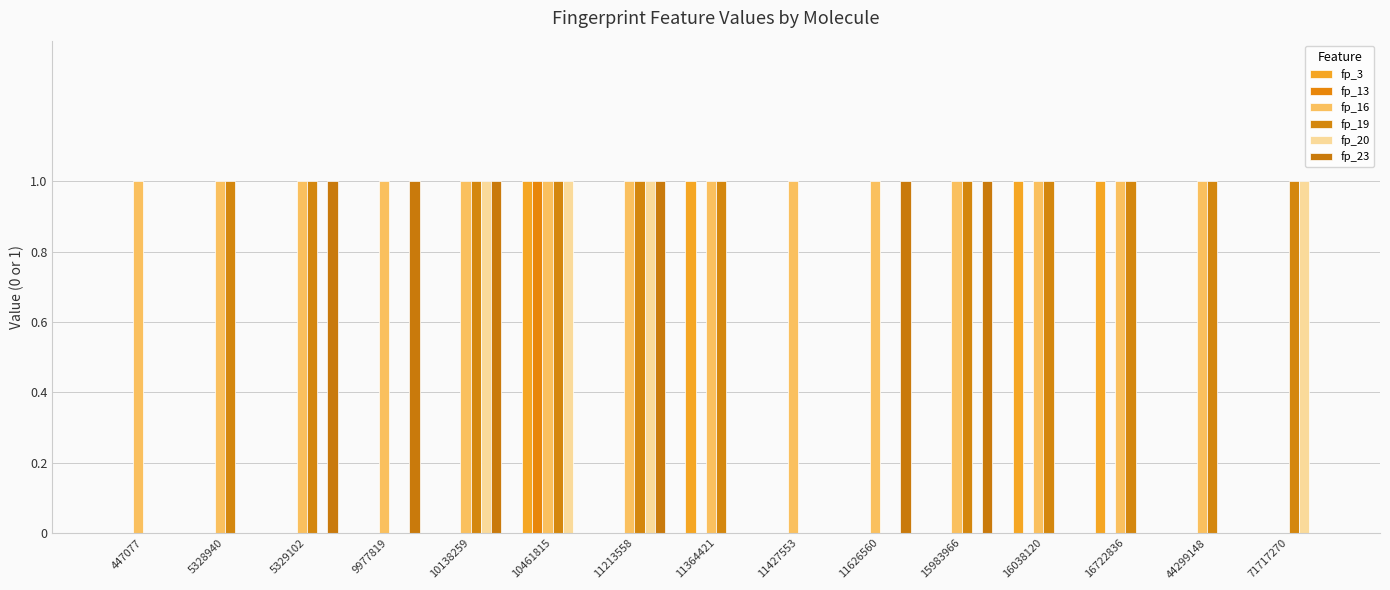

How many groups of bars are there?

15